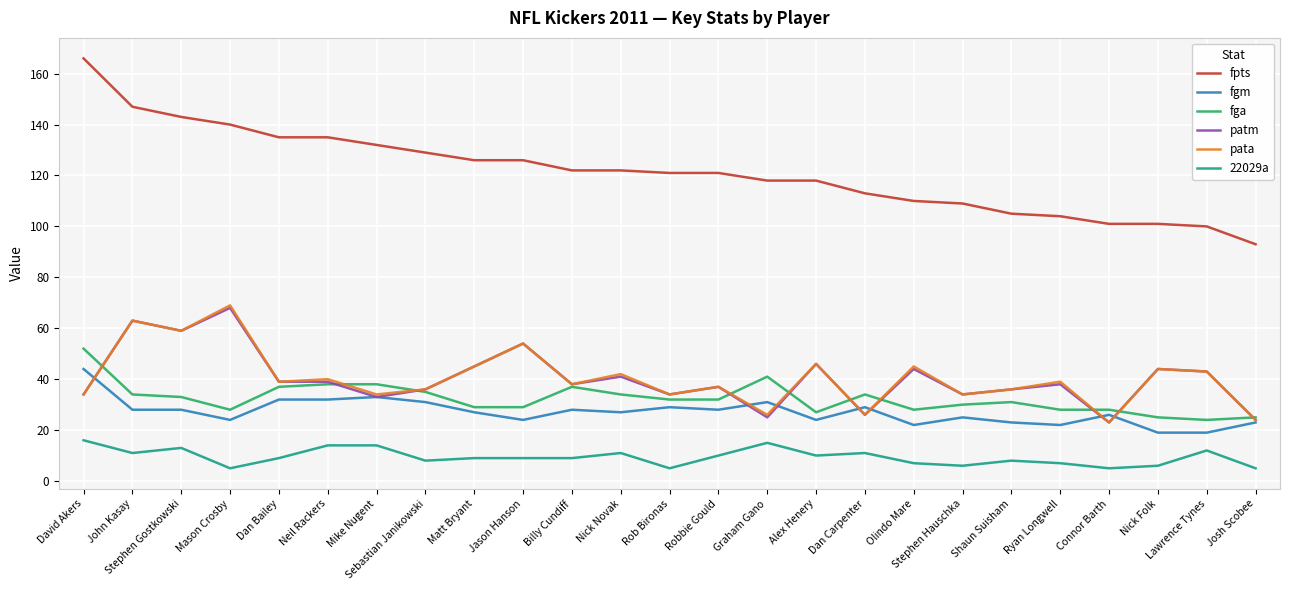

What is the difference between the second highest and second lowest values in the fgm series?

14